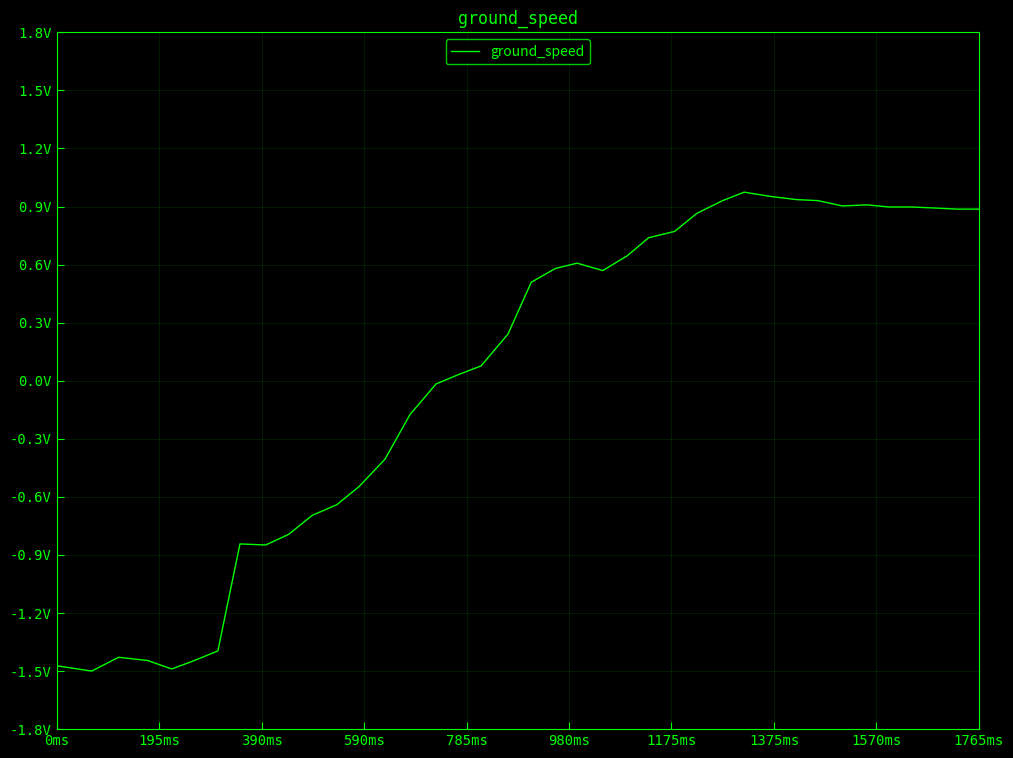

Does the chart have visible grid lines?

Yes